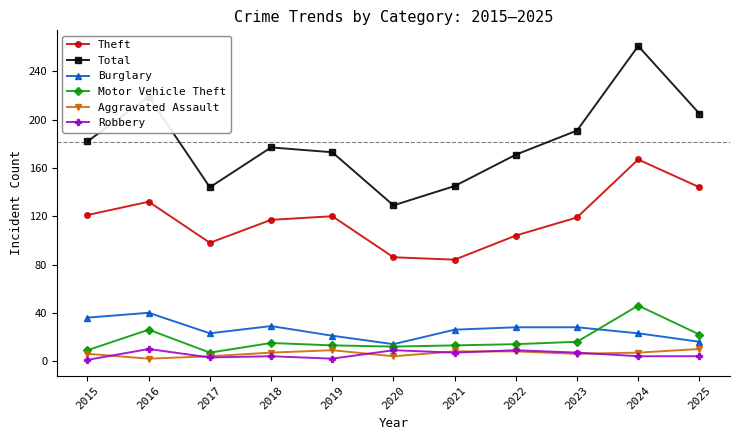

Where is the first local minimum for Total?

2017